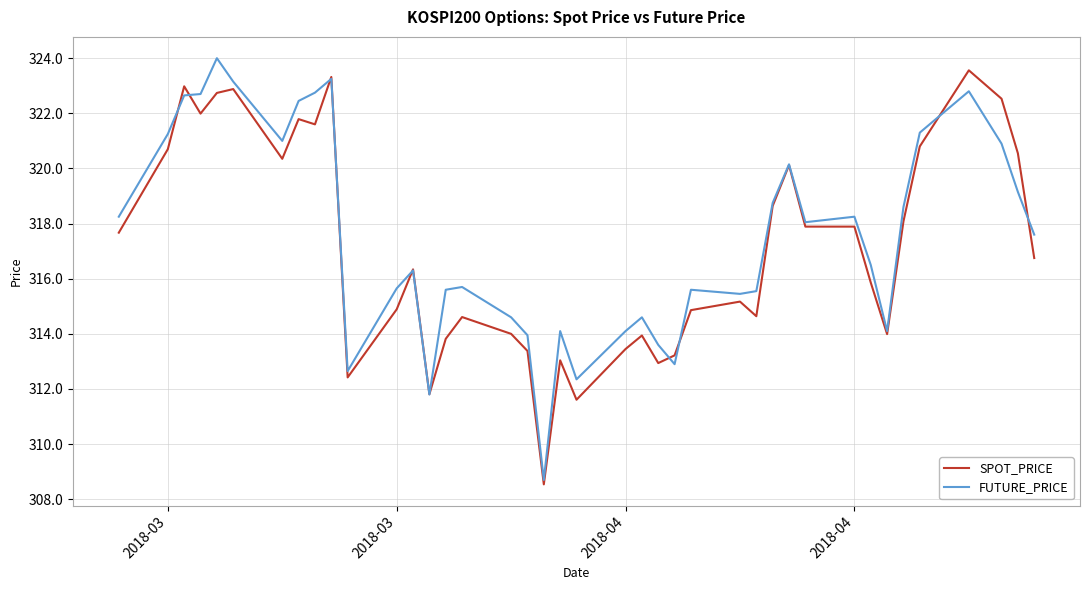

What is the highest value of the FUTURE_PRICE series?

324.0